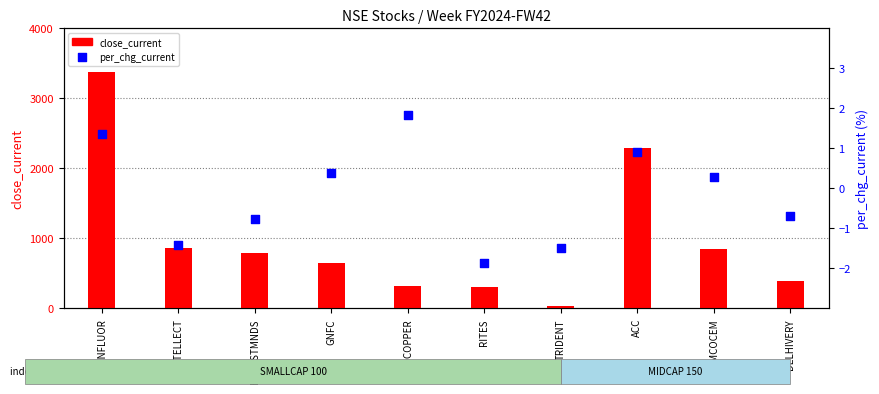

What is the total value across all series at GNFC?

642.0